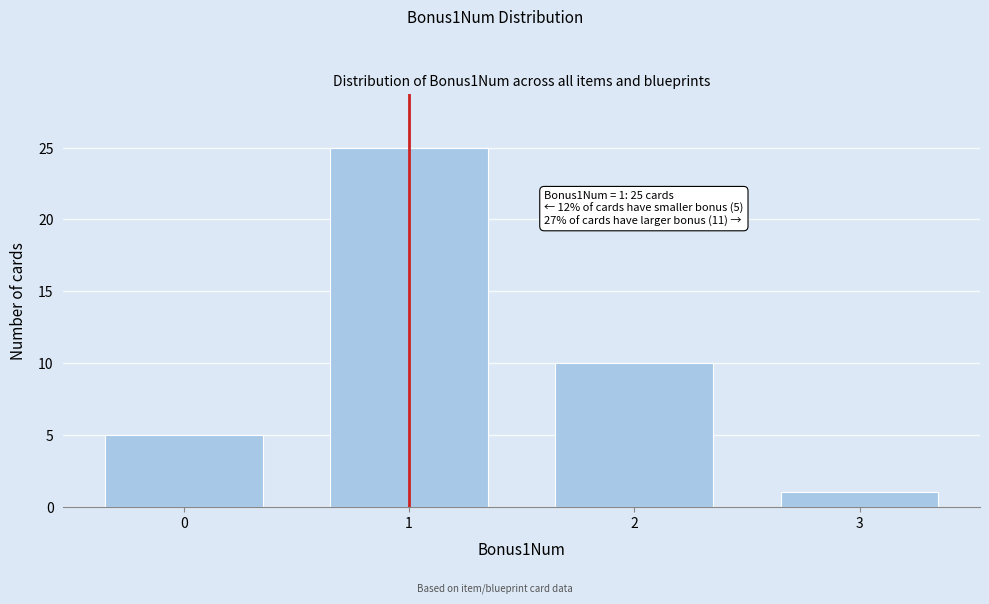

Reading left to right, extract all data points from this chart.

5	25	10	1